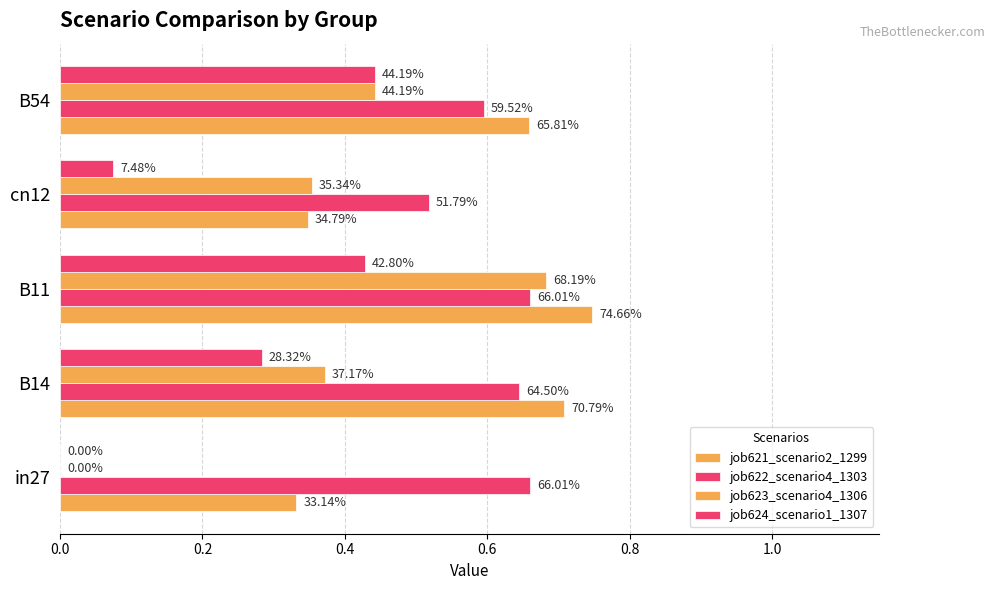

What is the average value of the job624_scenario1_1307 series?

0.2